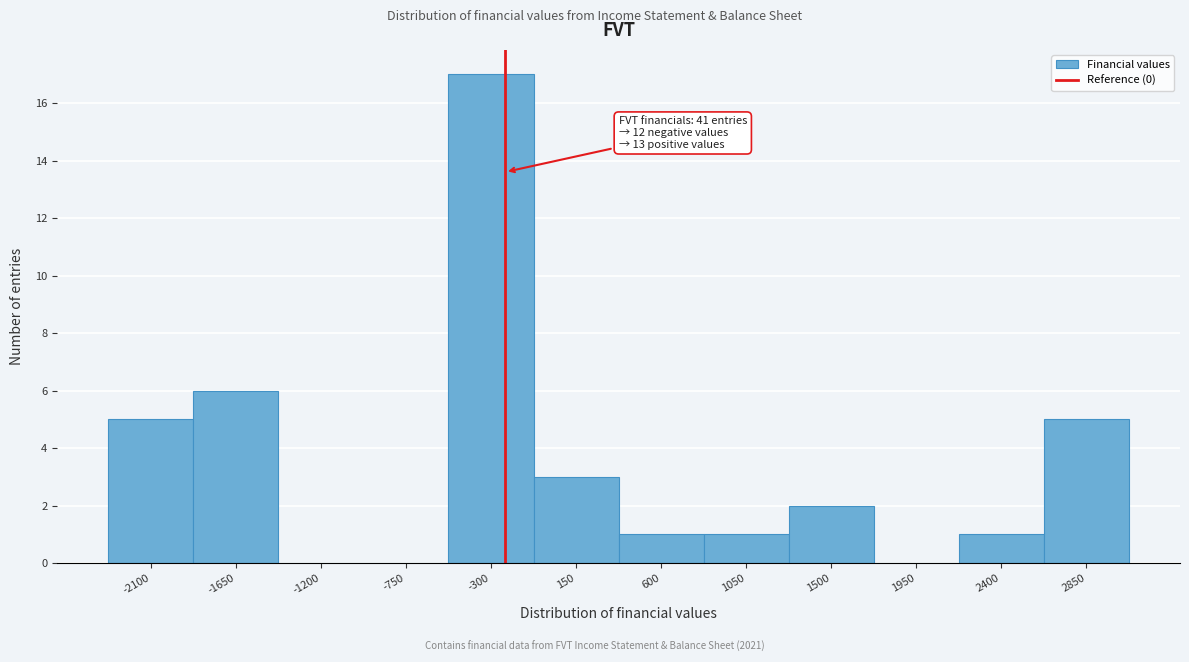

Reading right to left, transcribe all the data shown in this chart.

2850=5	2400=1	1950=0	1500=2	1050=1	600=1	150=3	-300=17	-750=0	-1200=0	-1650=6	-2100=5